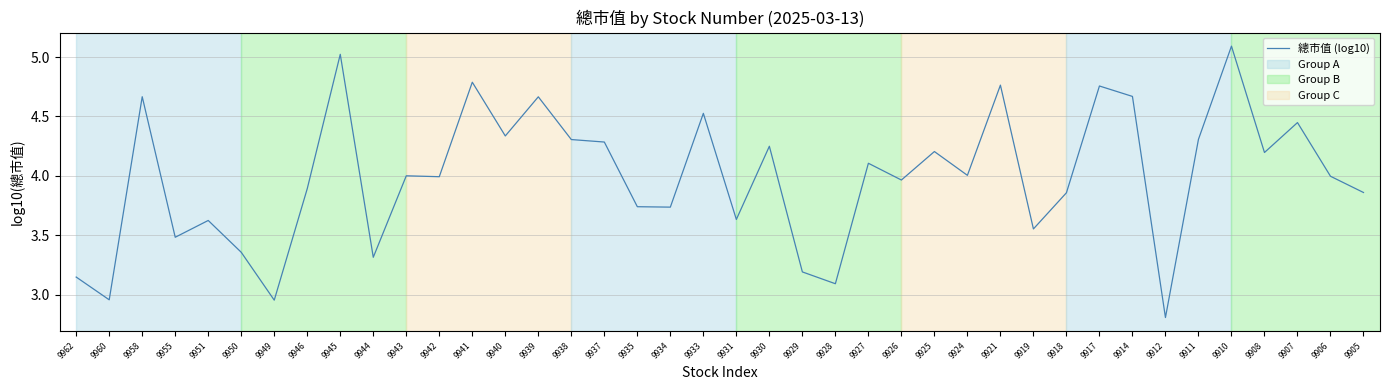

Is it true that the value at 9951 is 5.1?

False